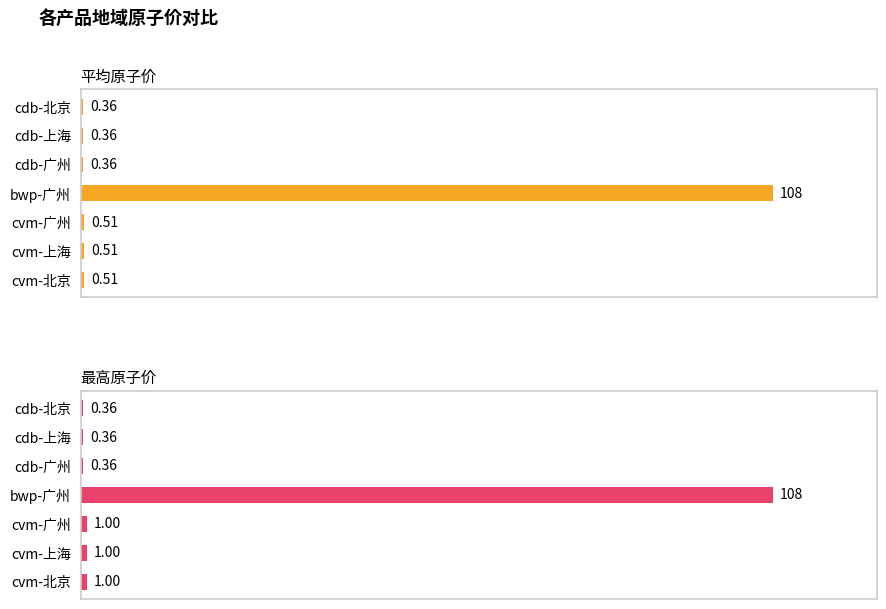

How many bars are there in total?

14